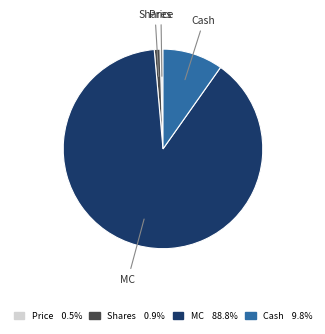

True or false: MC accounts for 89% of the total.

True